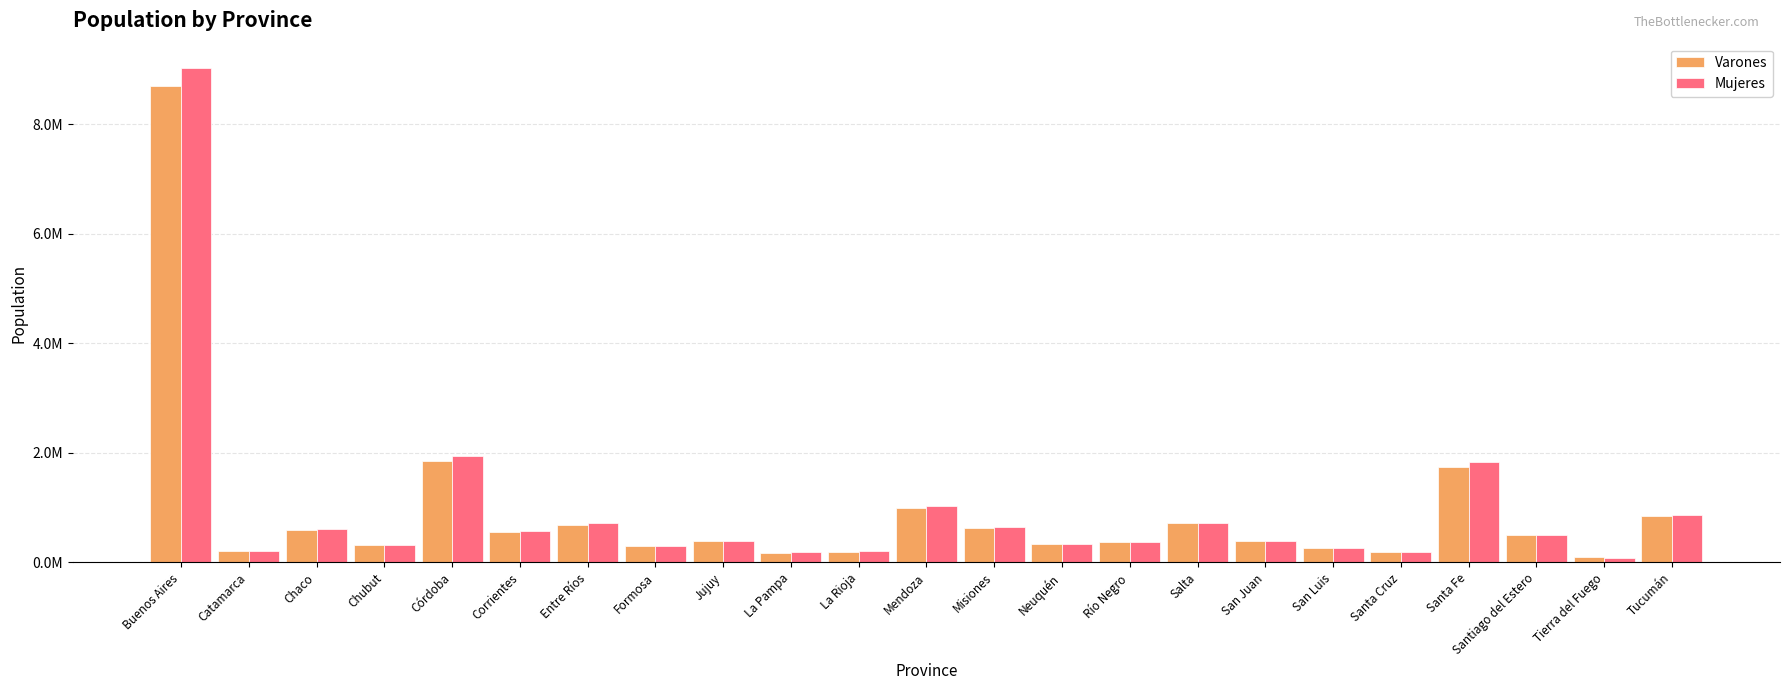

What is the label of the 13th bar from the left?

Misiones